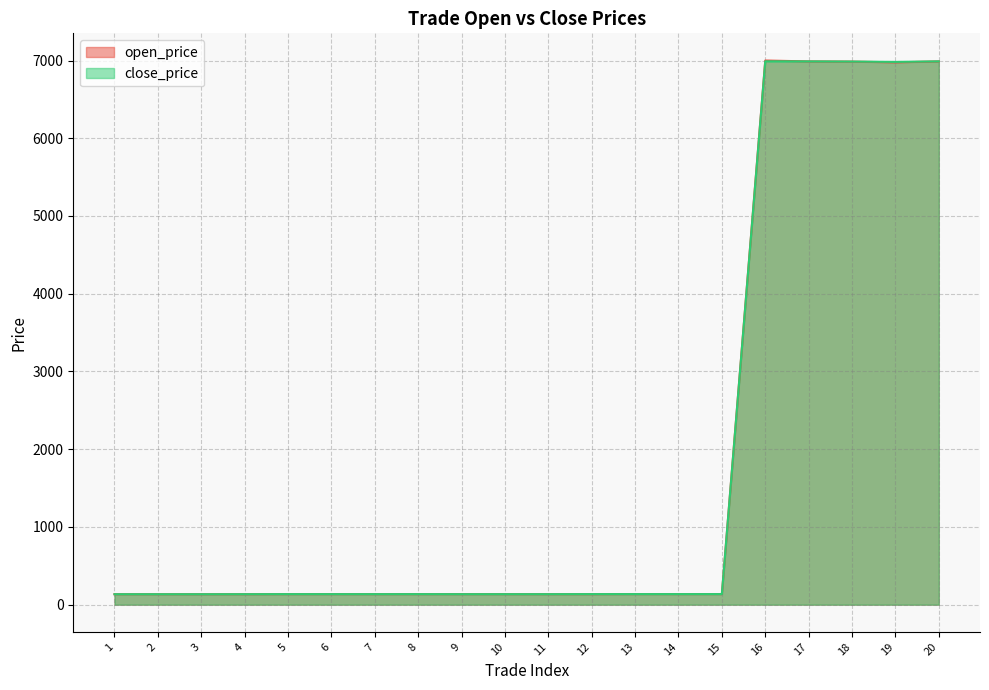

Reading left to right, extract all data points from this chart.

open_price: 134.9	134.8	134.7	134.8	135.7	135.8	135.6	135.8	135.8	135.6	135.4	135.4	136.3	136.2	136.4	6999.5	6988.5	6985.5	6976.5	6988.0
close_price: 134.9	134.8	134.7	135.1	135.9	135.9	135.7	135.9	135.4	135.4	135.4	136.1	136.3	136.3	136.4	6989.5	6988.5	6986.5	6982.0	6989.0